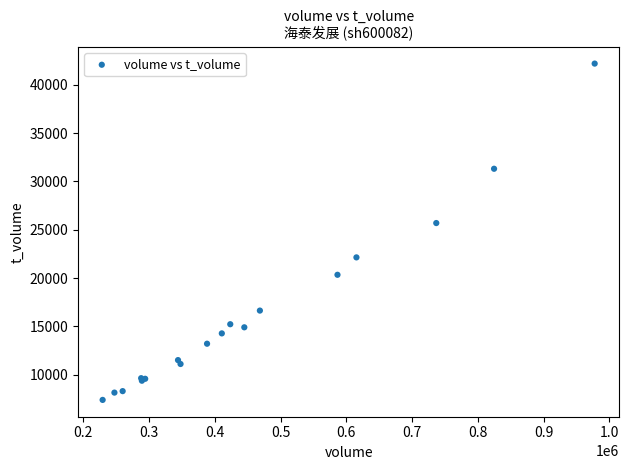

What Y value in the scatter plot is closest to 24795?

25695